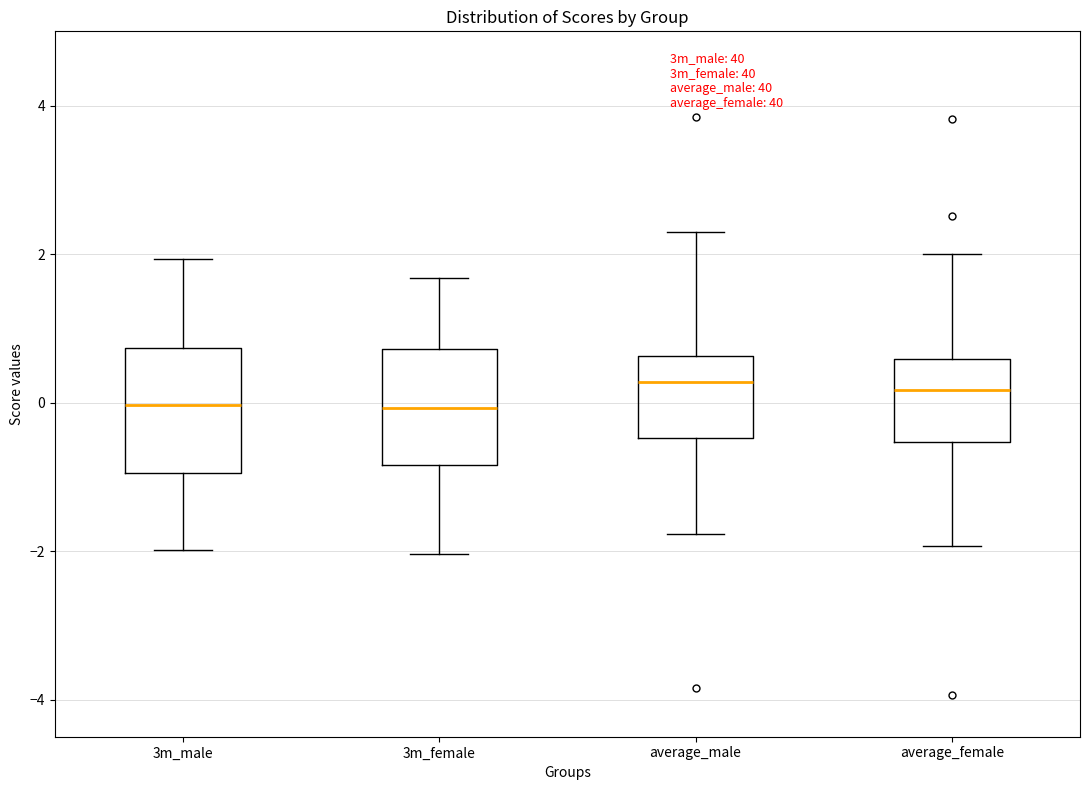

Reading left to right, read every box against the y-axis: the position of its median line, the range the box covers, and the ends of its whiskers. The values are not printed on the chart, so give them approximately, as read against the axis.

3m_male: median 0.0, box -1.0 to 0.8, whiskers -2.0 to 2.0
3m_female: median 0.0, box -0.8 to 0.8, whiskers -2.0 to 1.6
average_male: median 0.2, box -0.4 to 0.6, whiskers -1.8 to 2.2
average_female: median 0.2, box -0.6 to 0.6, whiskers -2.0 to 2.0